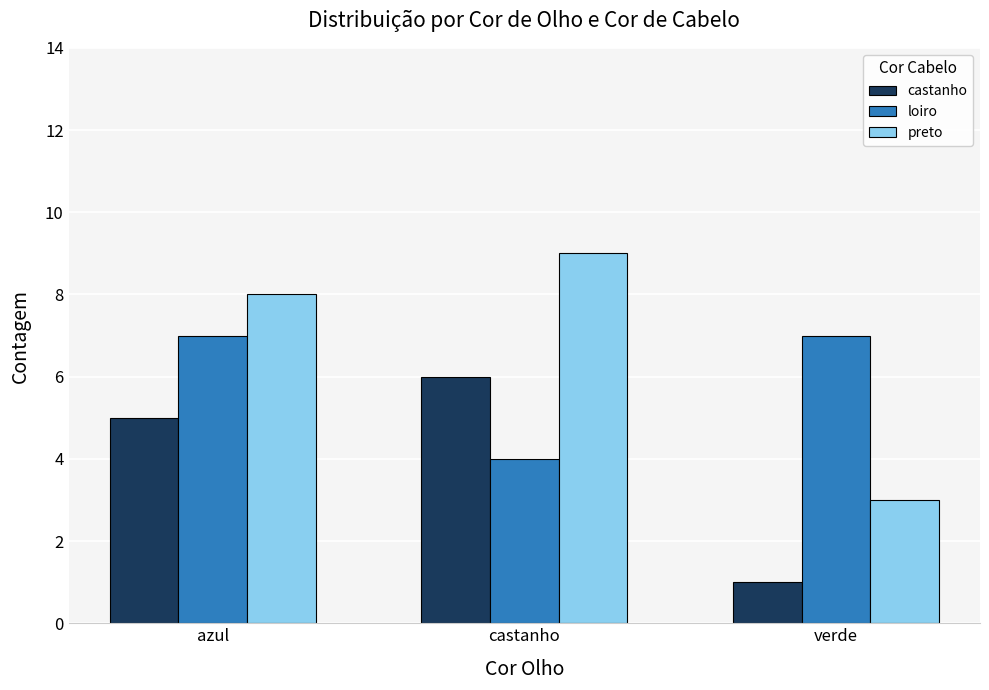

True or false: castanho has a value of 6 at castanho.

True